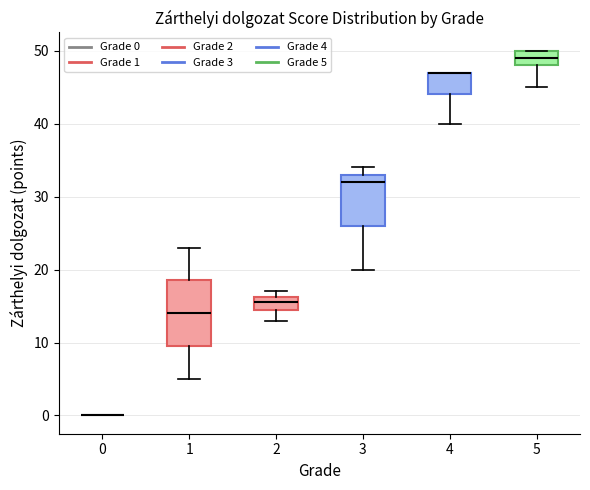

Where is the upper edge of the box at x = 3 on the y-axis? The values are not printed on the chart, so give them approximately, as read against the axis.

33